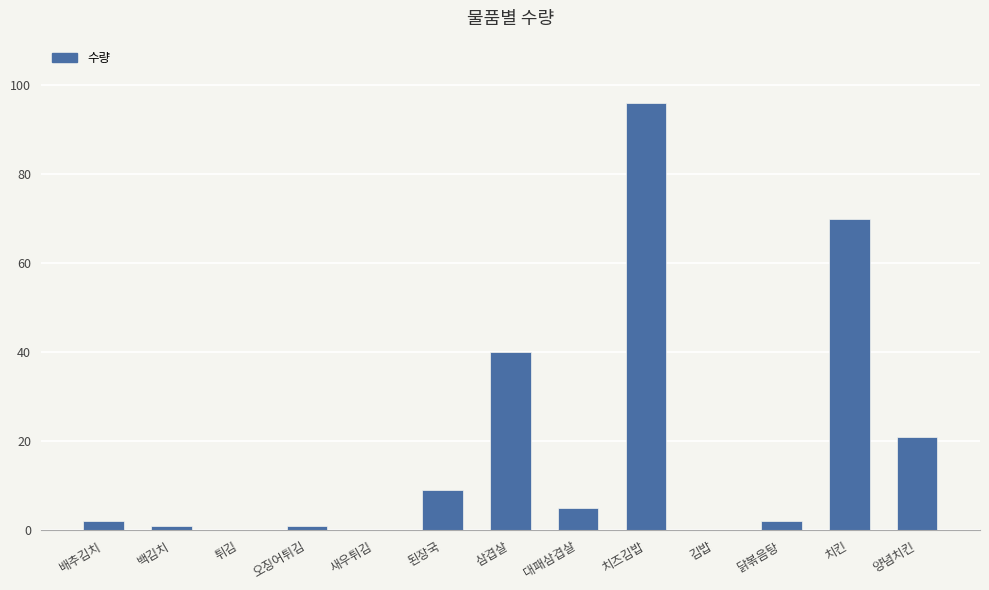

The chart shows a value of 0 at 새우튀김. True or false?

True